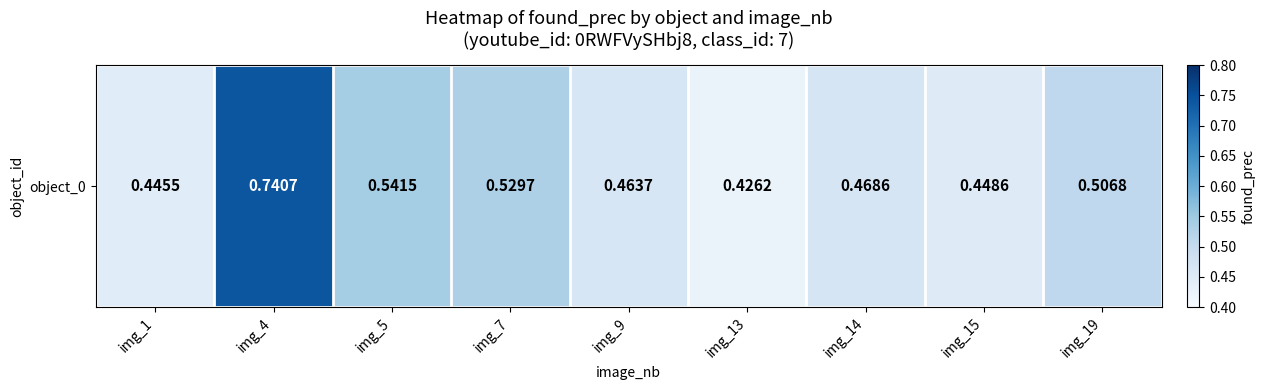

What is the sum of all values?

4.6